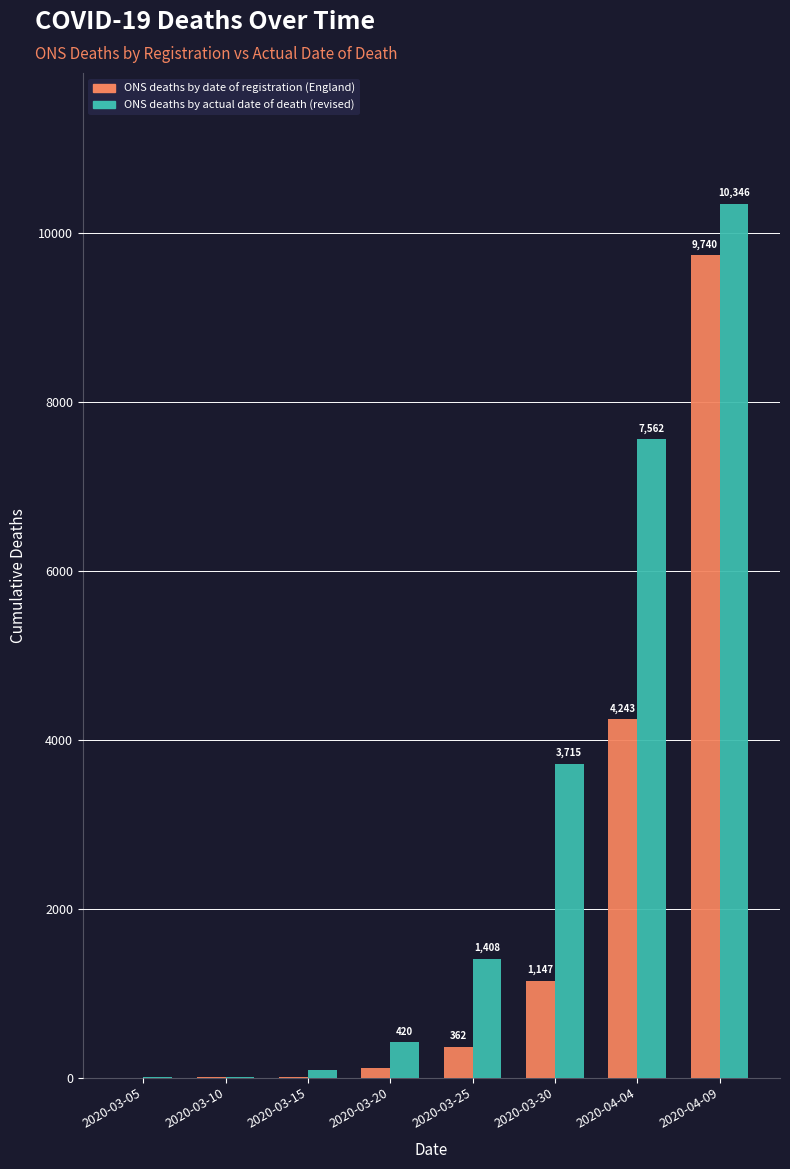

What are all the series names shown in the legend?

ONS deaths by date of registration (England), ONS deaths by actual date of death (revised)